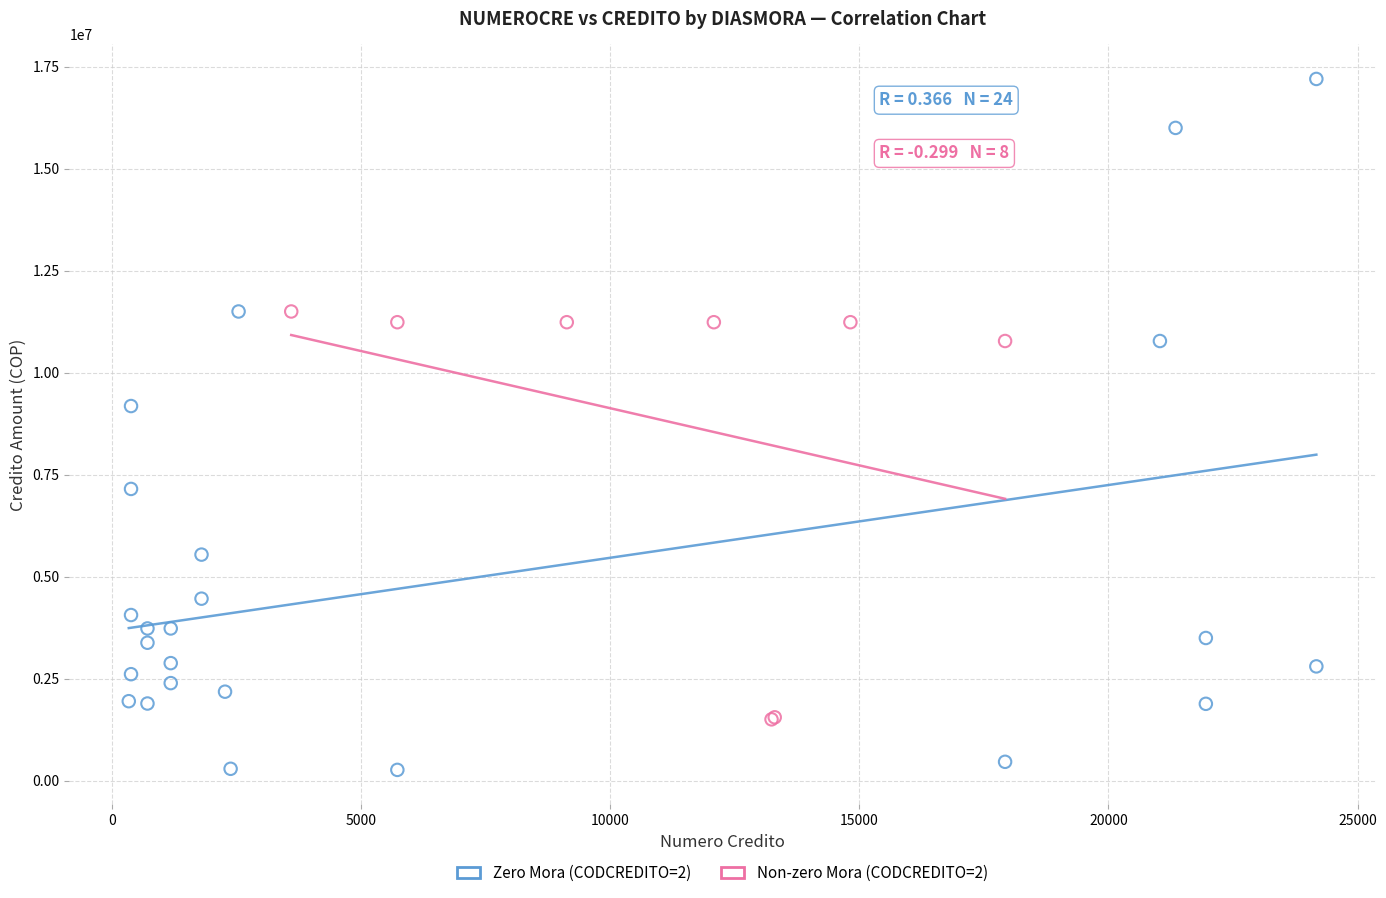

Which series contains the highest Y value?

Zero Mora (CODCREDITO=2)